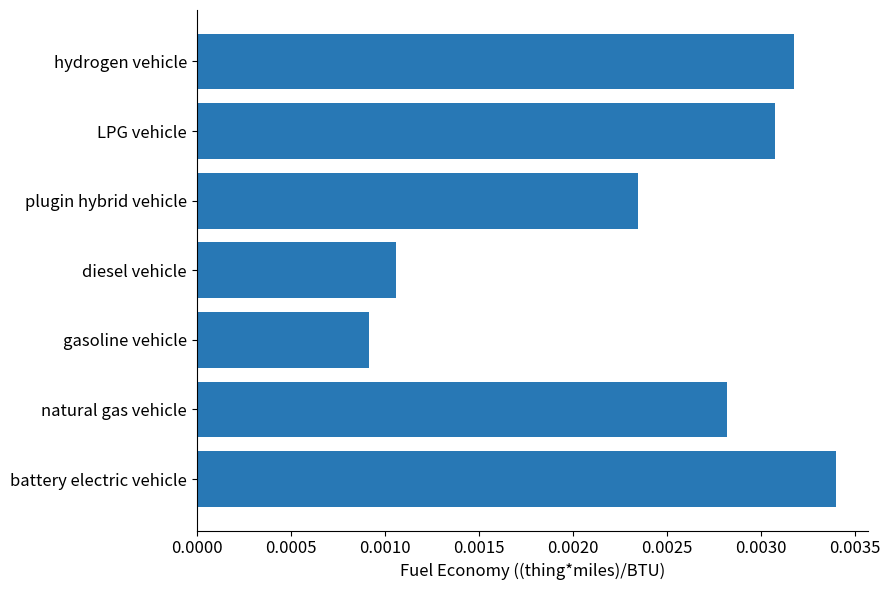

List the labels in order of value, largest first.

battery electric vehicle, hydrogen vehicle, LPG vehicle, natural gas vehicle, plugin hybrid vehicle, diesel vehicle, gasoline vehicle